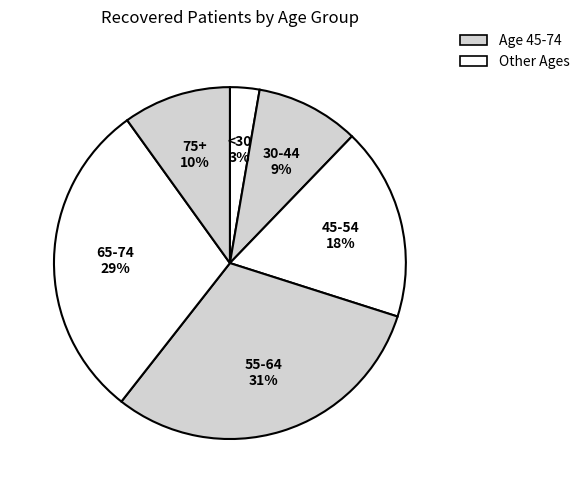

Is there any slice that represents more than half of the pie?

No